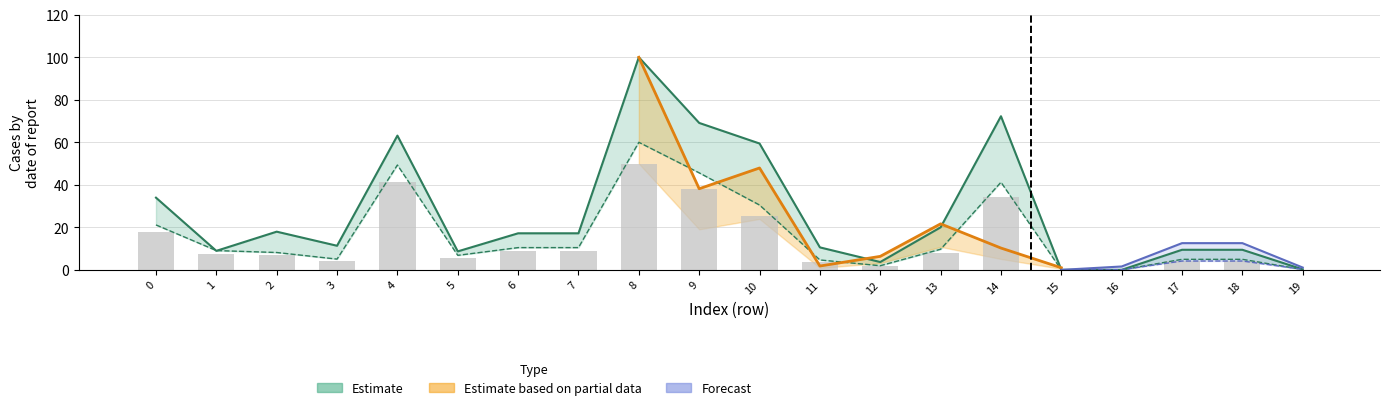

At which category is the sum across all series the highest?

8